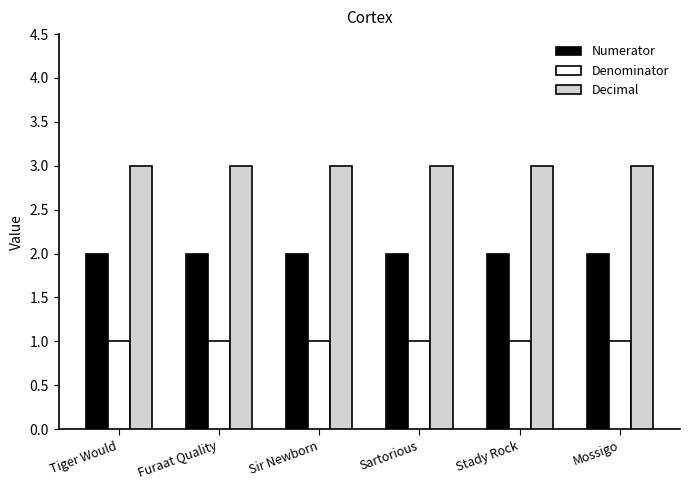

What are all the series names shown in the legend?

Numerator, Denominator, Decimal